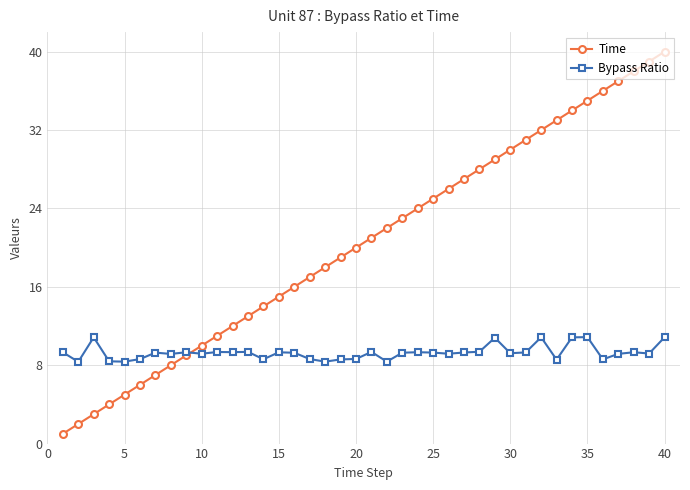

What is the smallest value displayed?

1.0